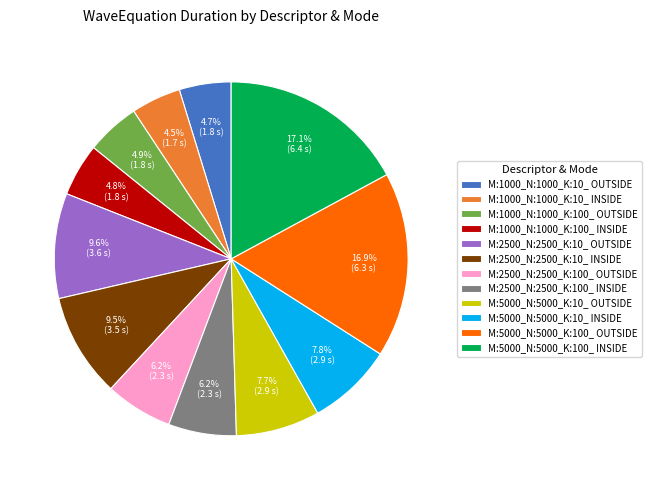

Which has a higher value, M:5000_N:5000_K:10_ OUTSIDE or M:1000_N:1000_K:10_ OUTSIDE?

M:5000_N:5000_K:10_ OUTSIDE